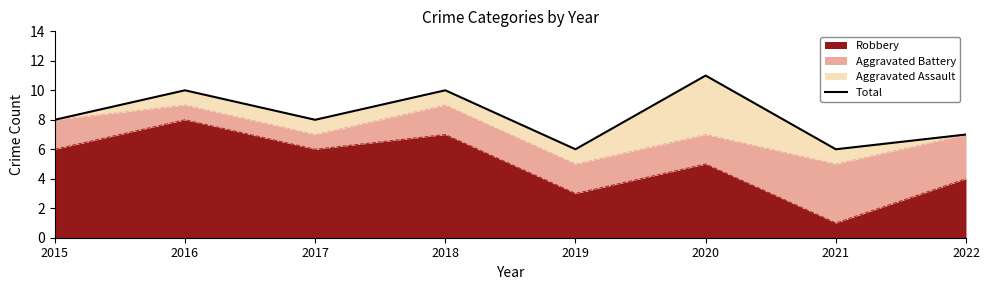

Reading right to left, list all the values displayed in this chart.

2022=7	2021=6	2020=11	2019=6	2018=10	2017=8	2016=10	2015=8